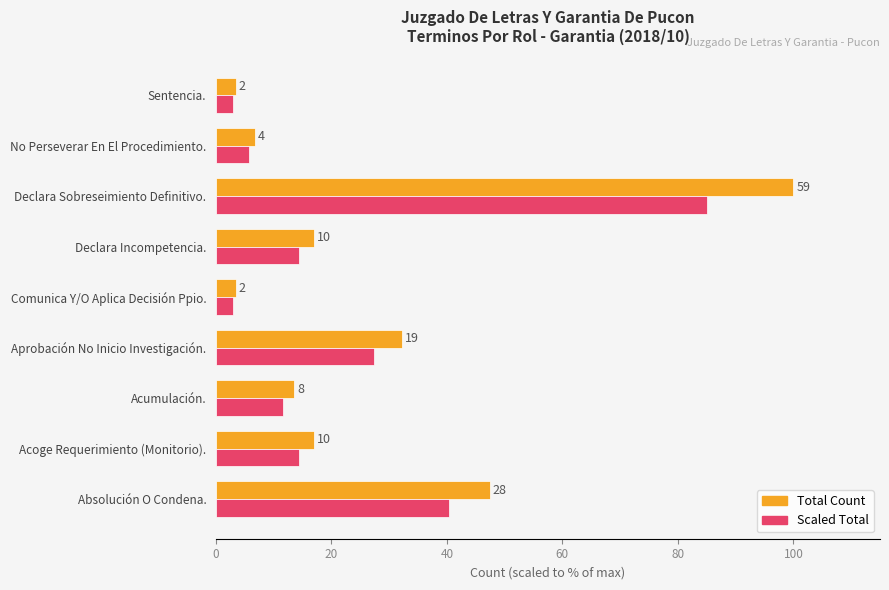

What are all the series names shown in the legend?

Total Count, Scaled Total